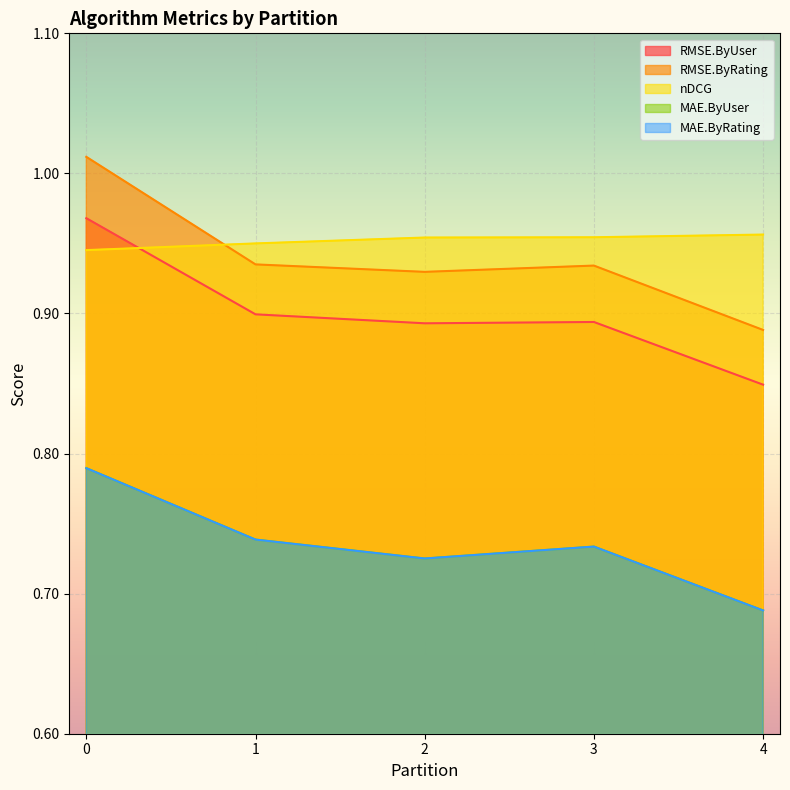

What are all the series names shown in the legend?

RMSE.ByUser, RMSE.ByRating, nDCG, MAE.ByUser, MAE.ByRating